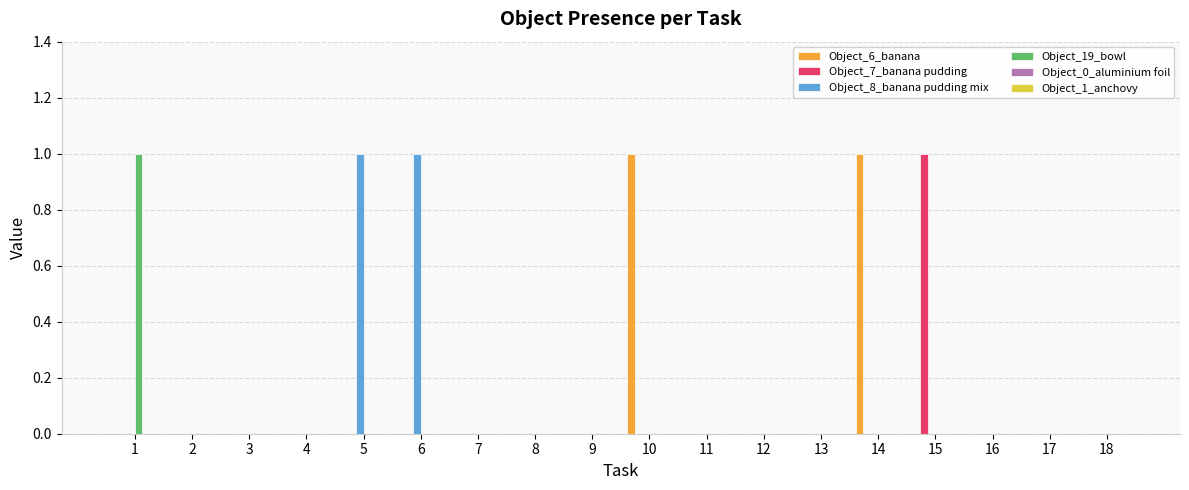

The Object_6_banana series shows 0 at 2. True or false?

True